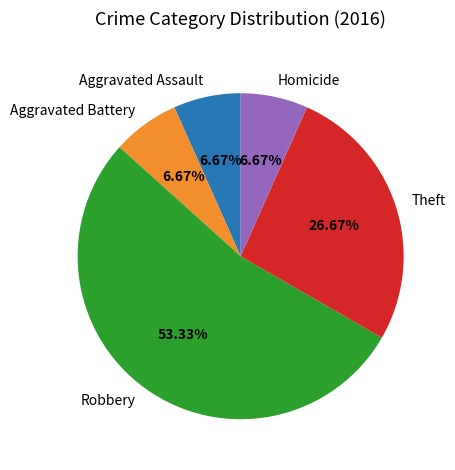

What percentage is the Homicide slice, to the nearest percent?

7%